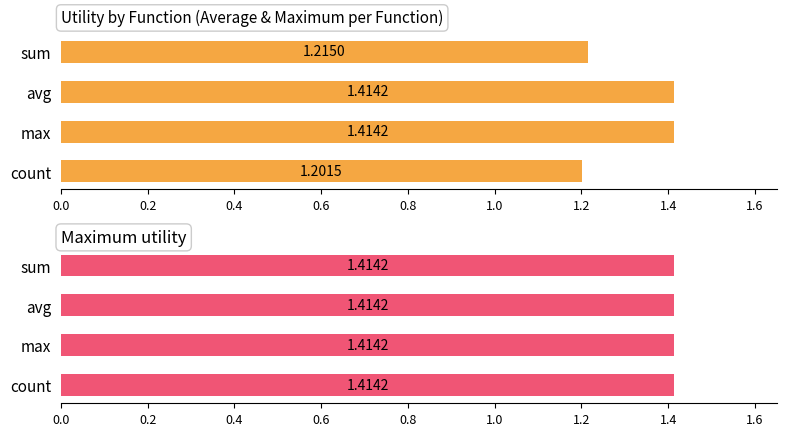

Which series has the widest spread of values?

Average utility